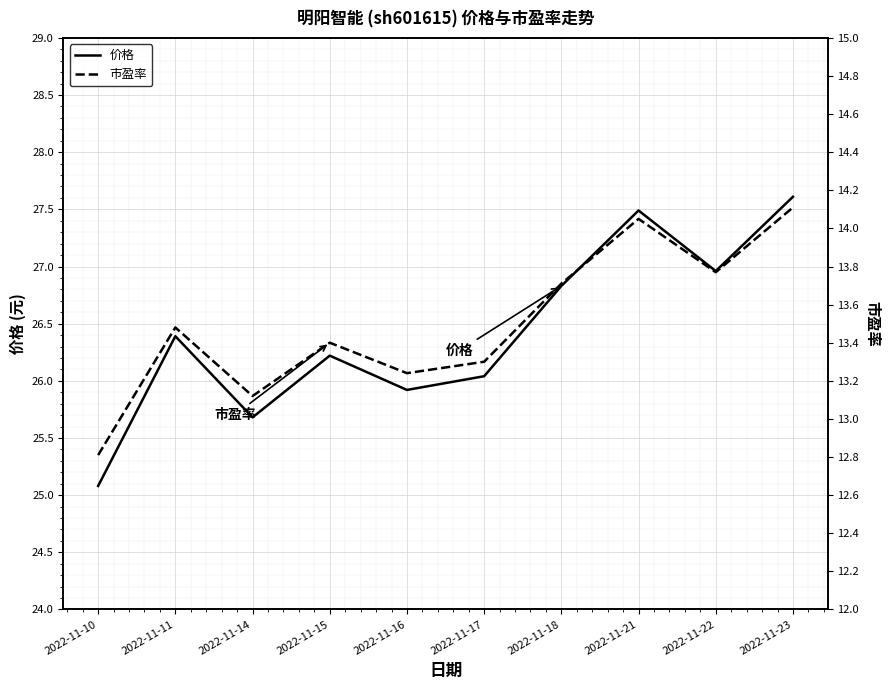

What is the value of the 价格 point at the 7th from the left?

26.8